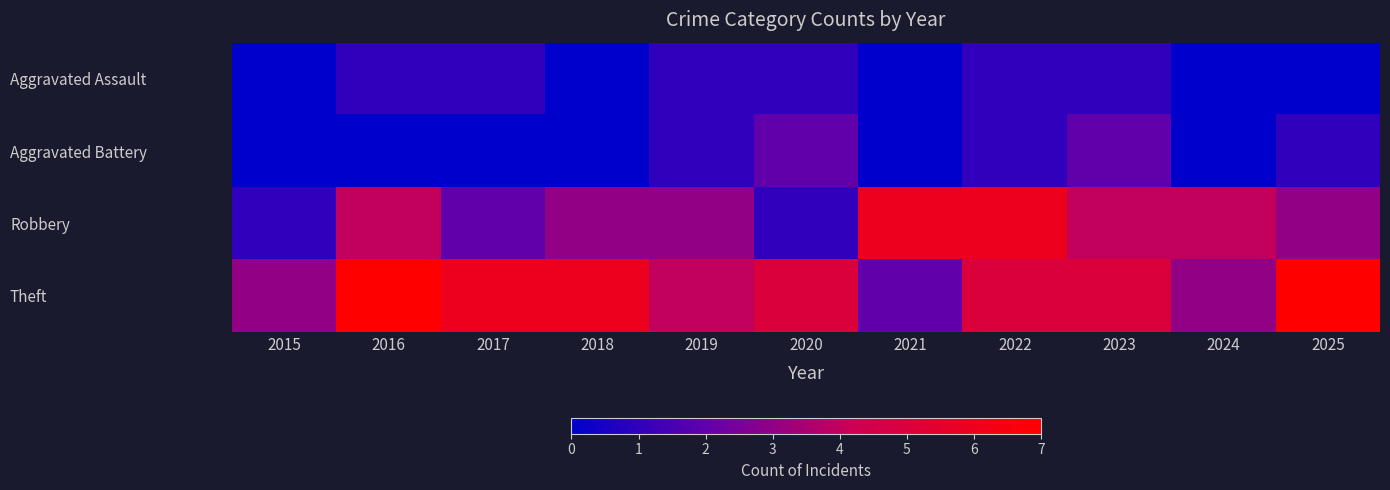

At which category does the chart reach its minimum across all series?

2015